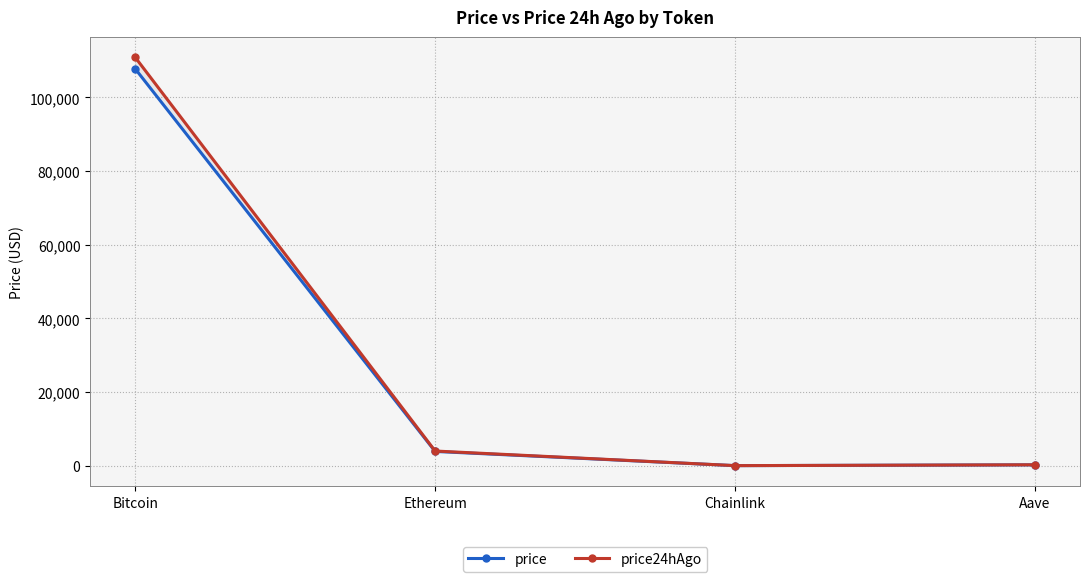

Which series changed the most between Ethereum and Aave?

price24hAgo